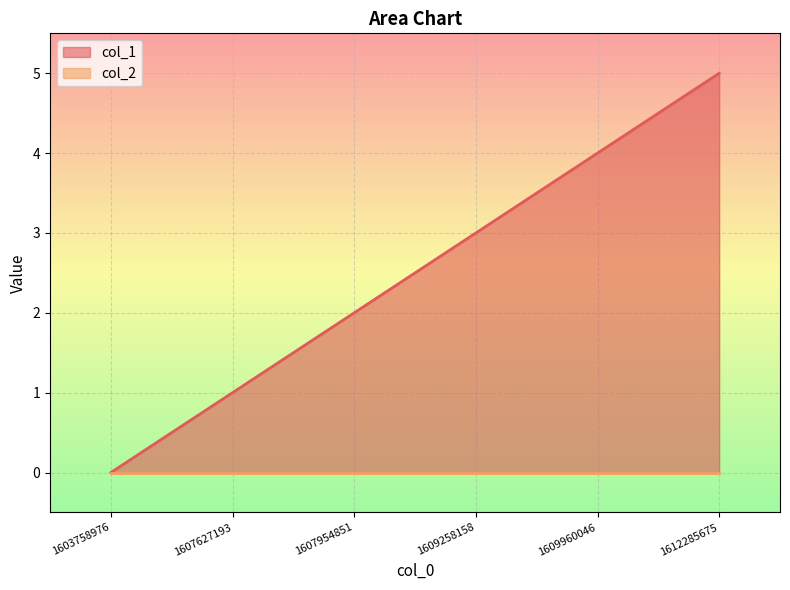

What is the difference between the maximum and minimum values?

5